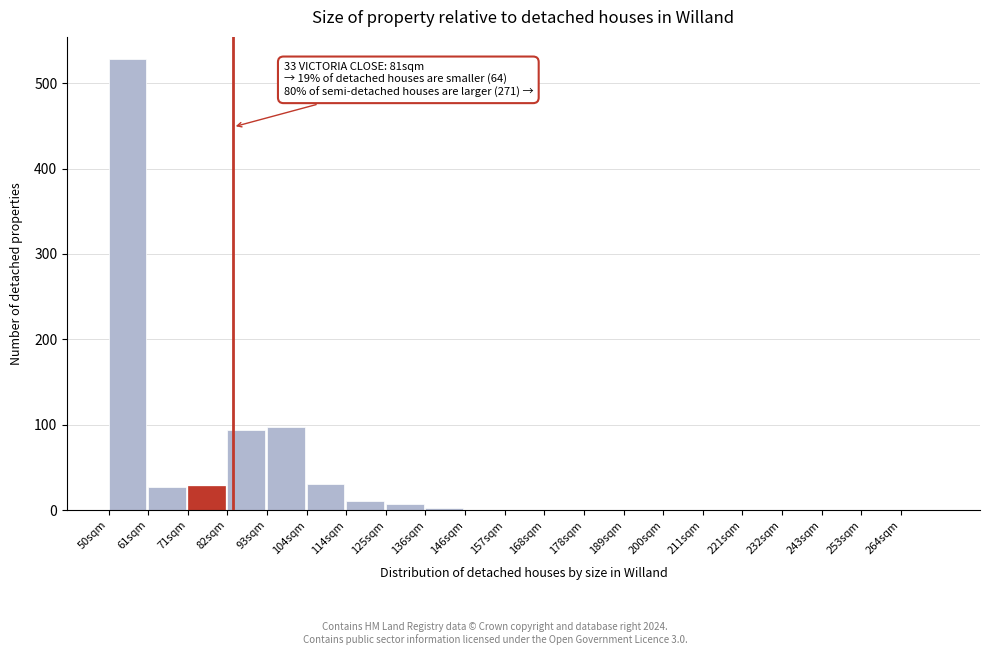

What is the sum of all values?

825